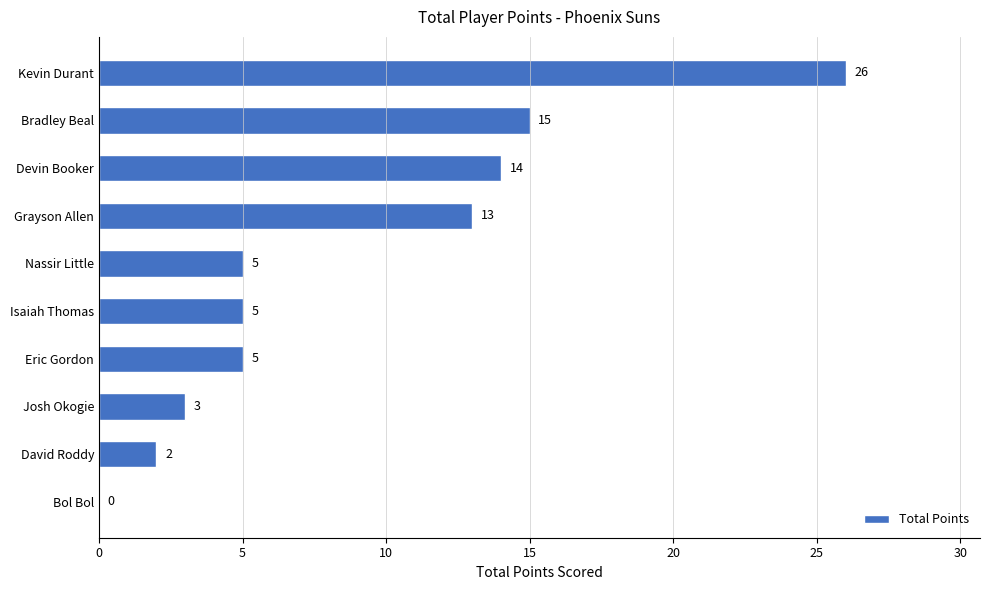

What is the greatest value displayed?

26